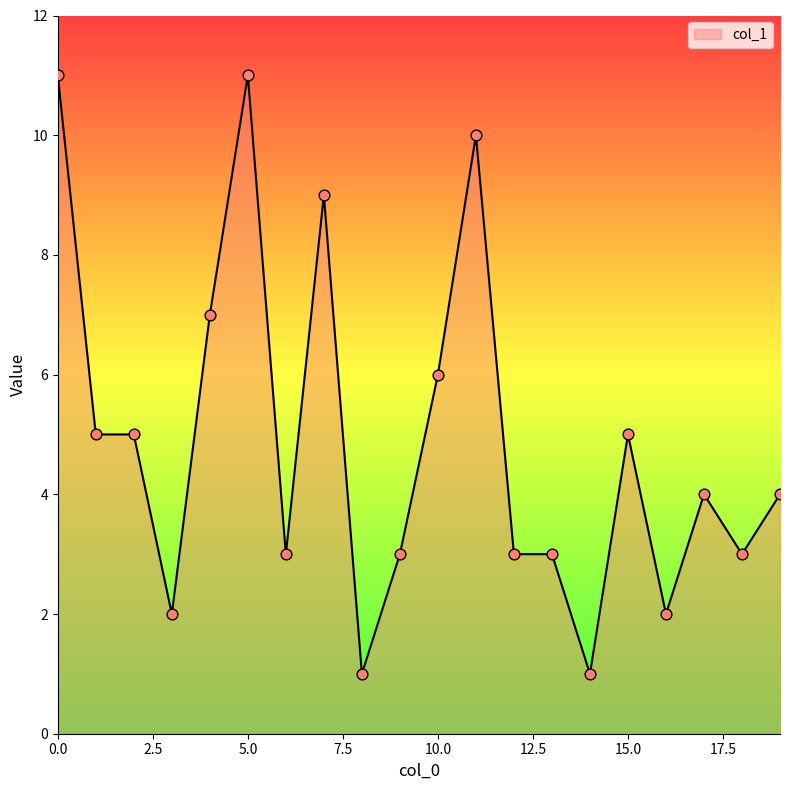

What is the maximum value shown in the chart?

11